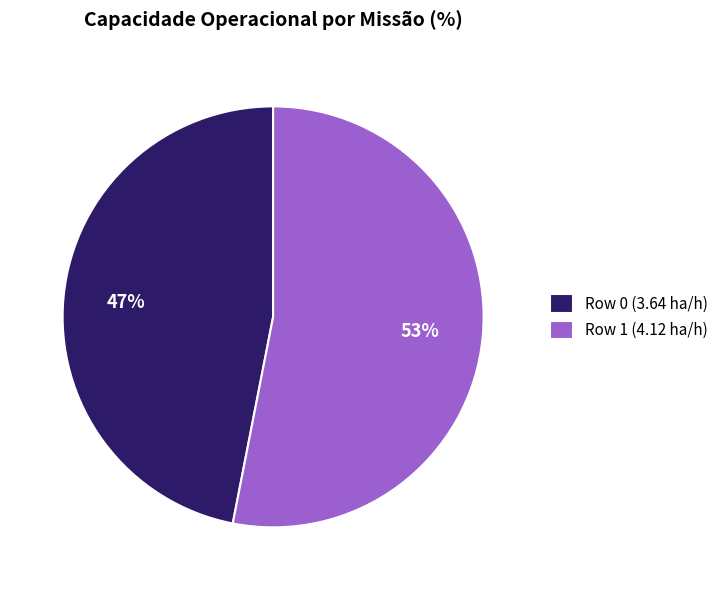

To the nearest percent, what portion does Row 0 represent?

47%